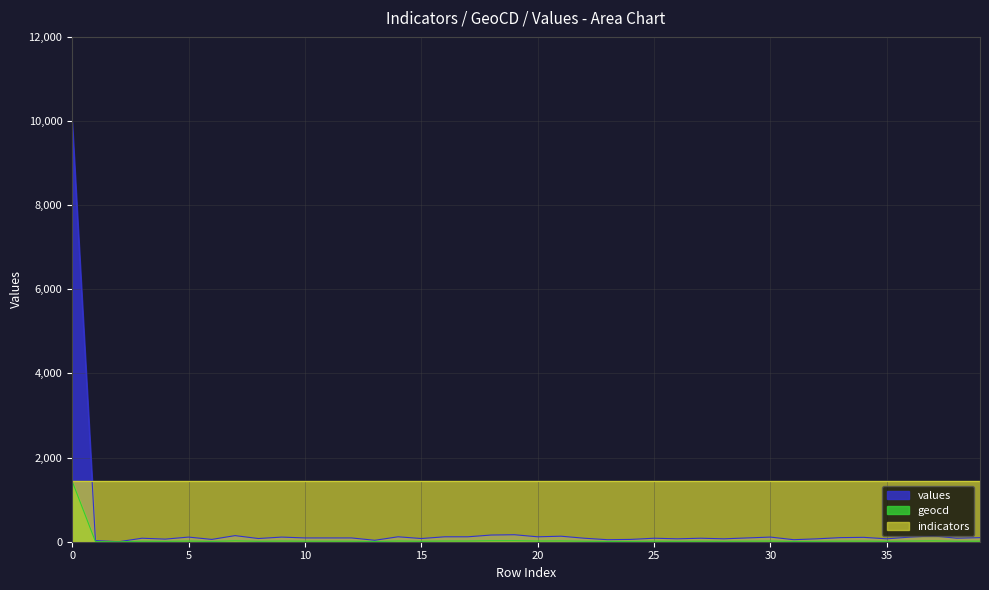

Which series has the widest spread of values?

values